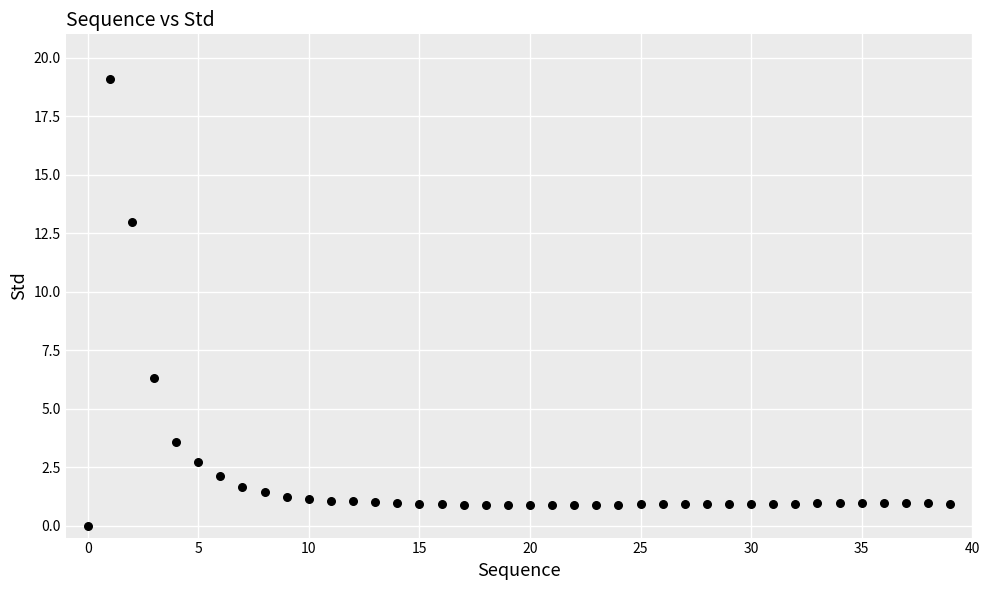

What Y value in the scatter plot is closest to 9?

6.3